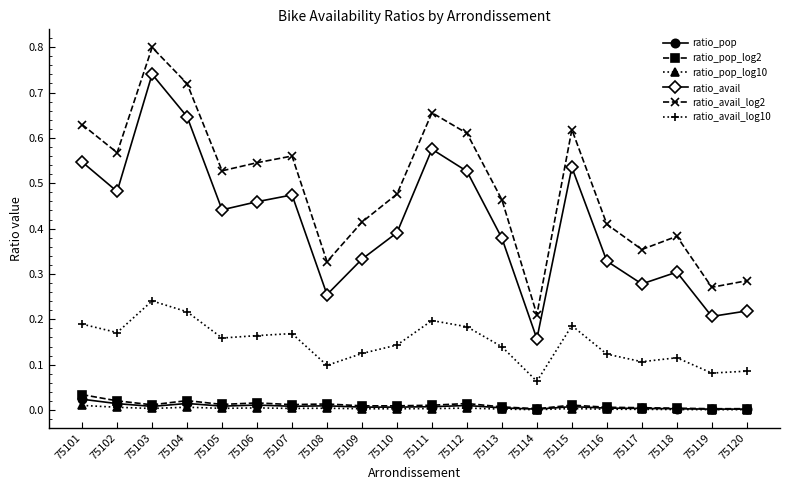

Which category has the highest value in the ratio_avail series?

75103